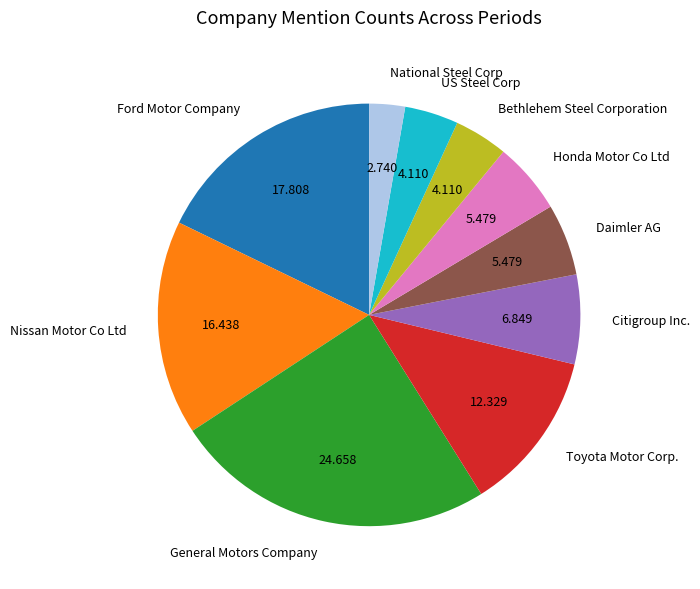

Which slice is the largest?

General Motors Company